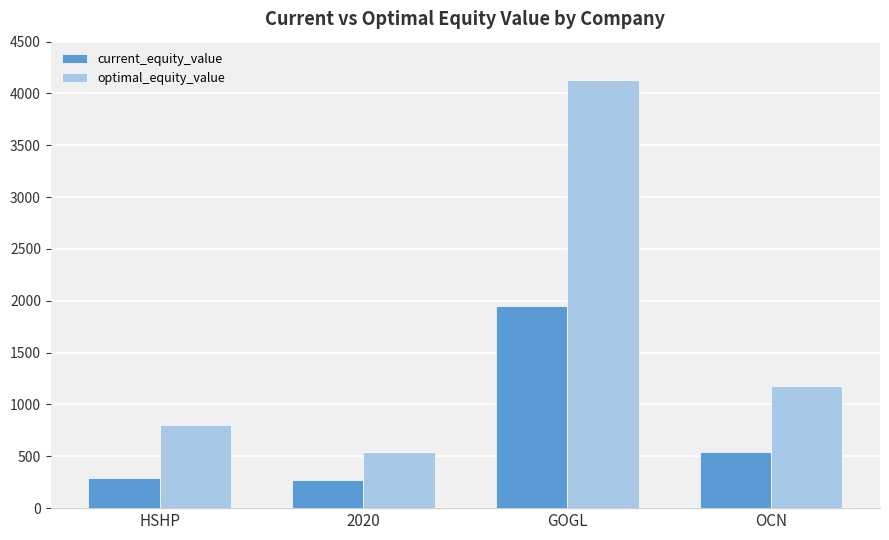

Which label corresponds to the largest value in the chart?

GOGL